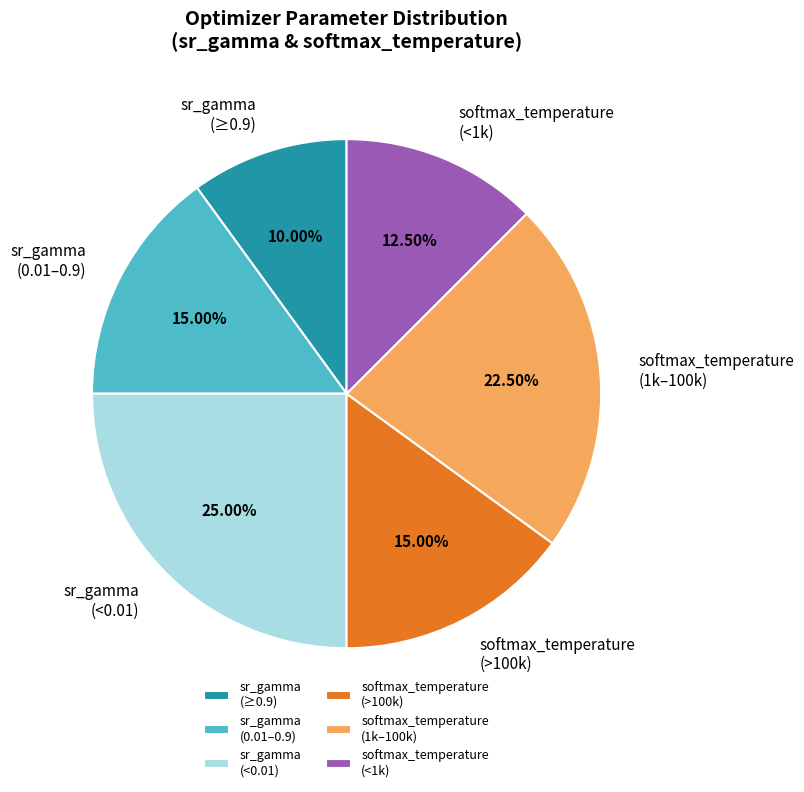

Does softmax_temperature (<1k) account for over 50% of the chart?

No